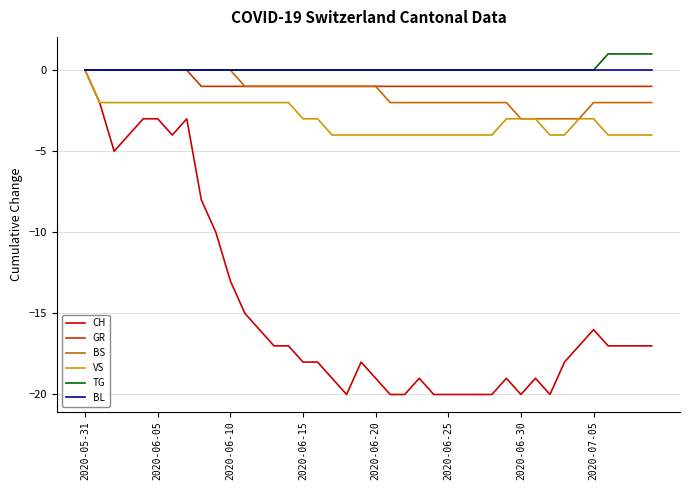

Count the TG values in the range 0 to 1.

40